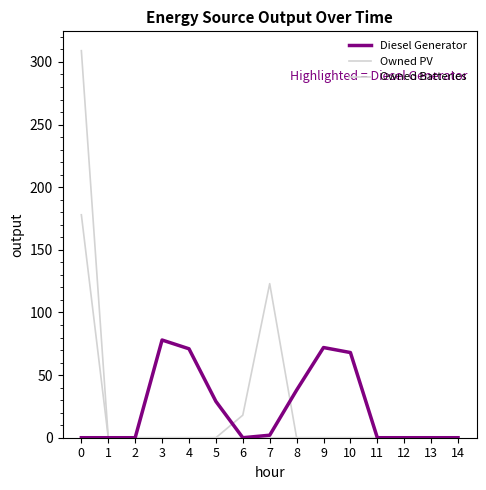

What is the value of the Diesel Generator point at the 8th from the left?

2